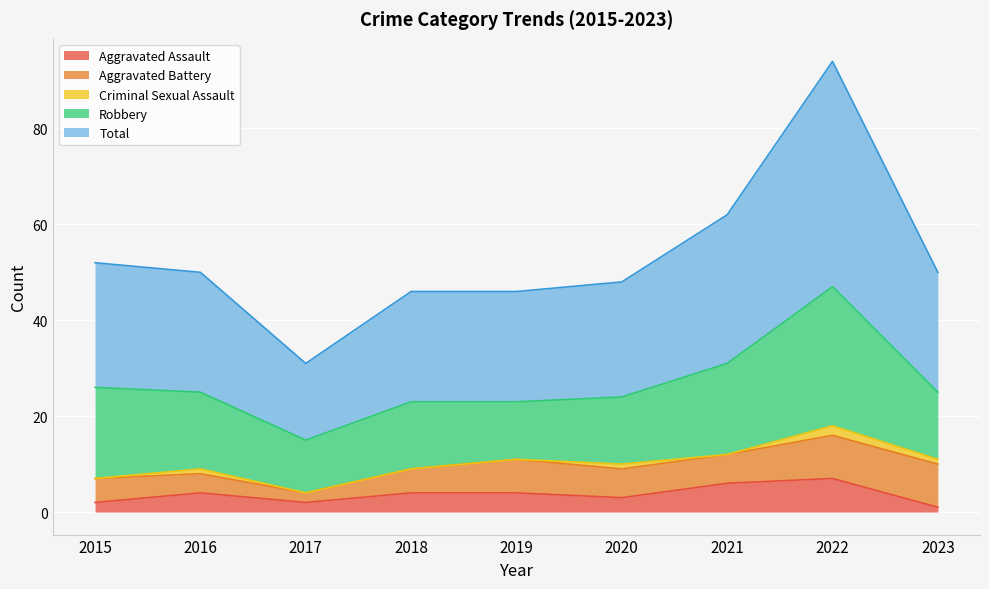

True or false: Aggravated Assault has a value of 3 at 2019.

False